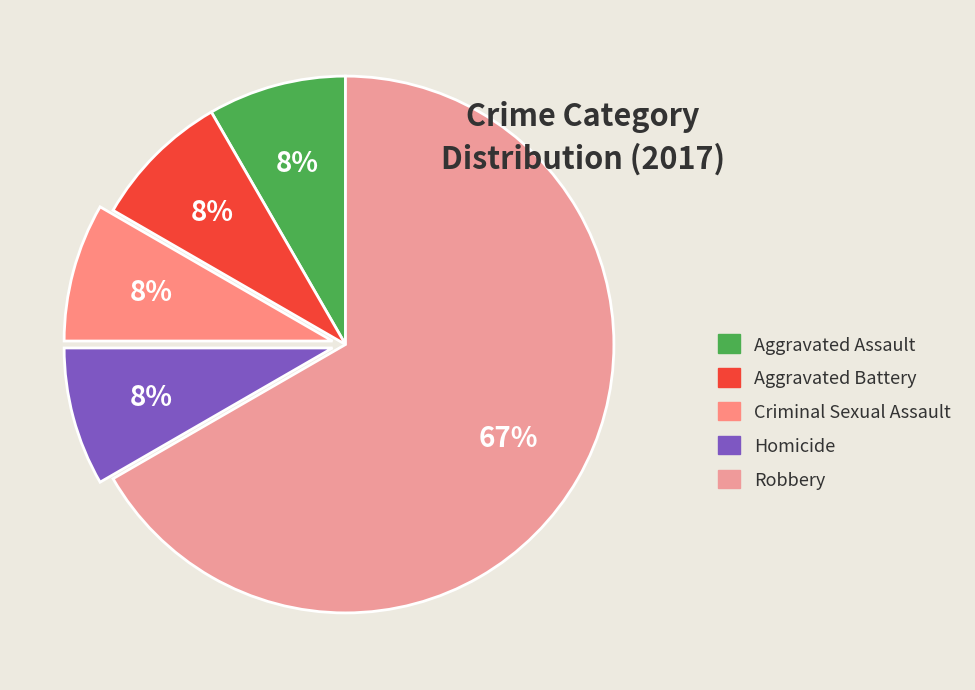

Is there any slice that represents more than half of the pie?

Yes